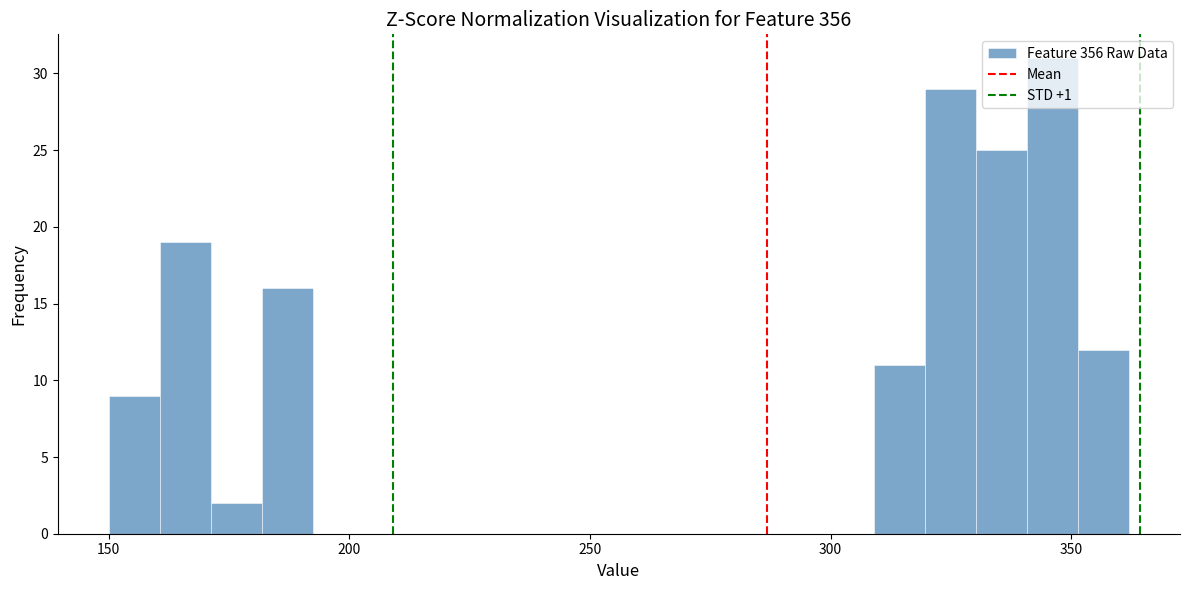

Around what value on the x-axis is the tallest bar? Give the approximate position of its centre, as read against the axis.

345